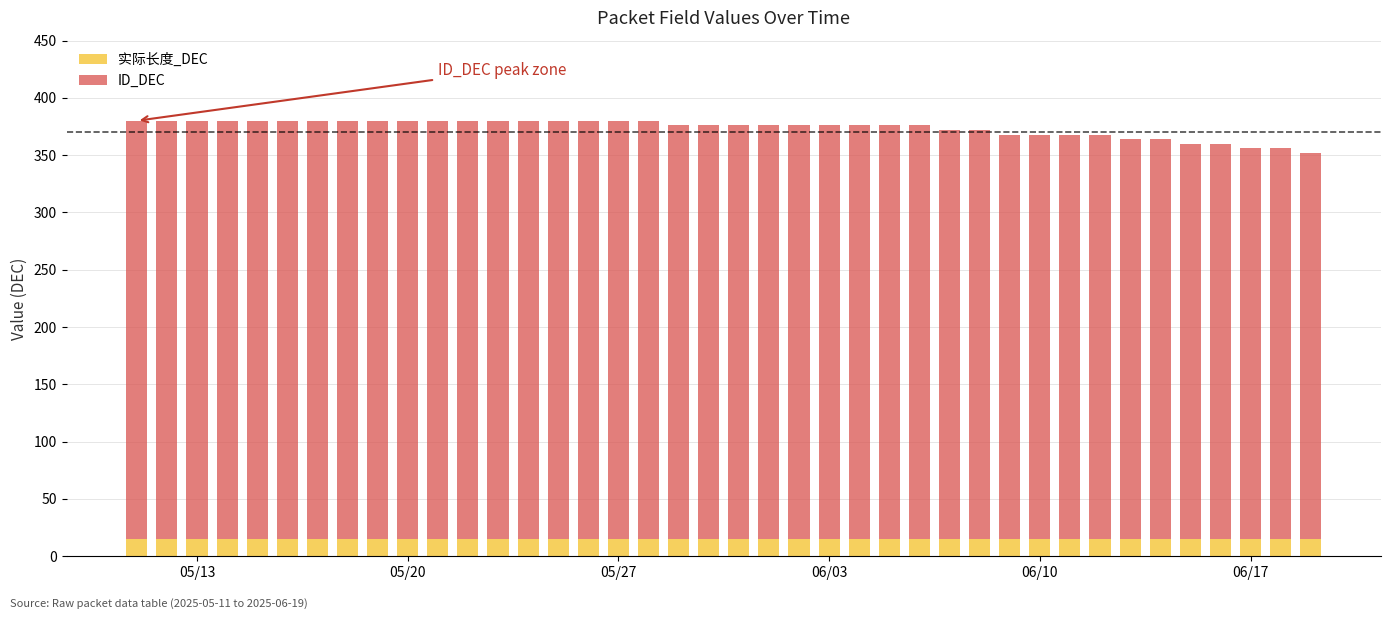

How many data points does each series have?

40